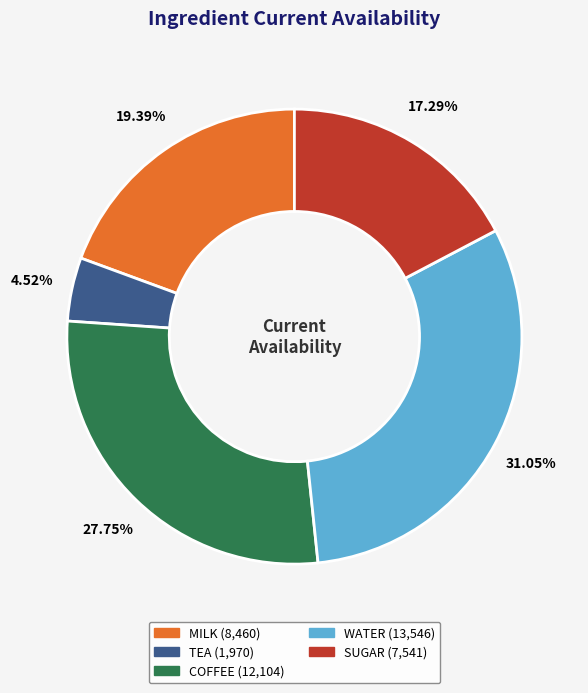

To the nearest percent, what is the average slice percentage?

20%